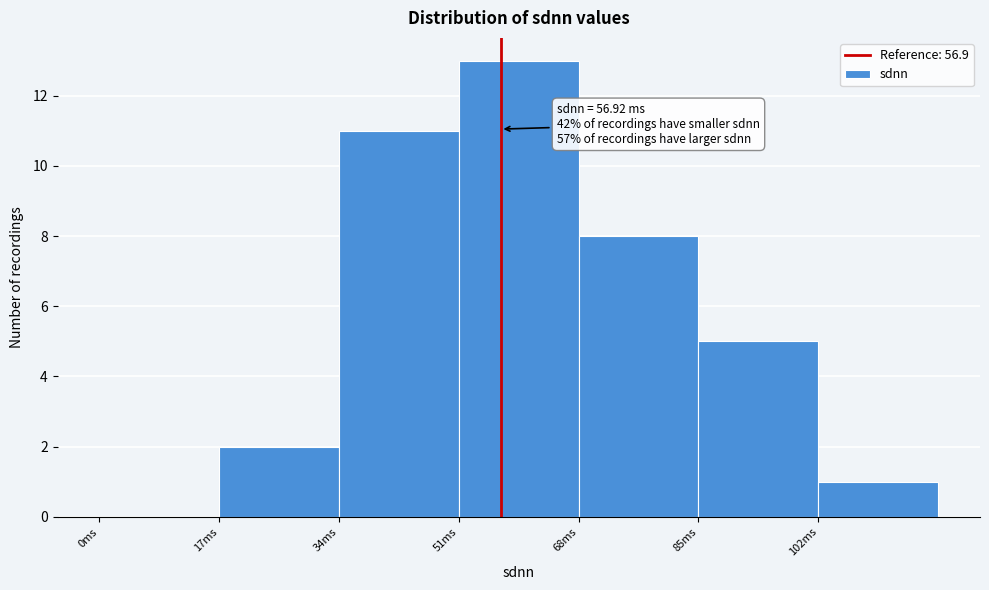

Over which range of the x-axis is the bar tallest?

51 to 68